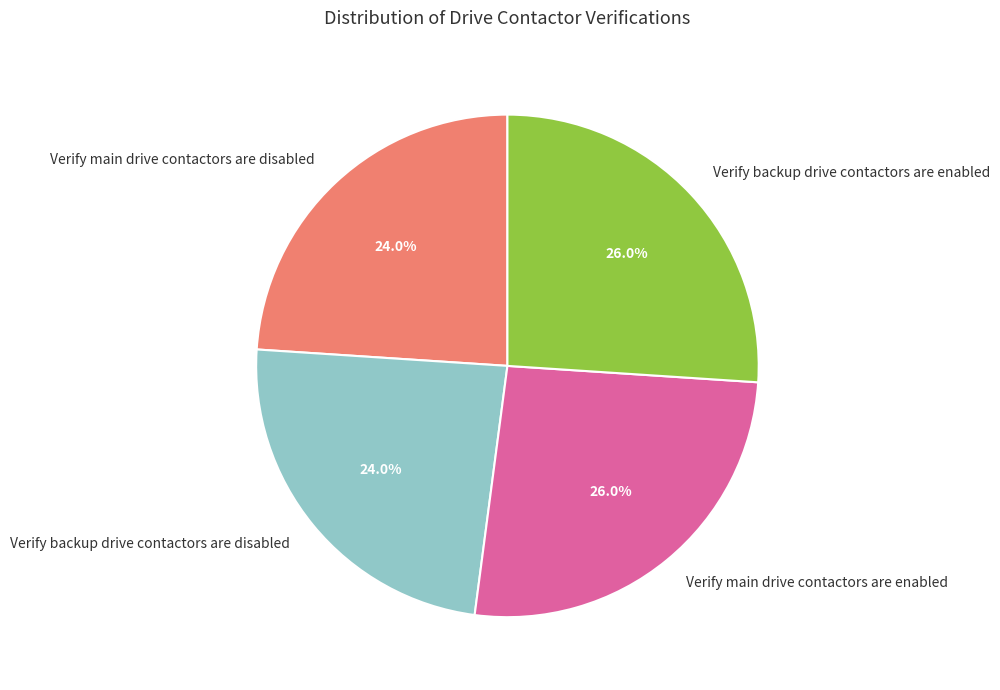

Is it true that Verify main drive contactors are enabled is 26% of the pie?

True